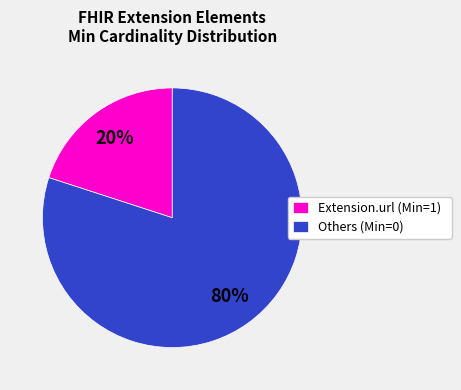

Rank the categories by value from lowest to highest.

Extension.url (Min=1), Others (Min=0)